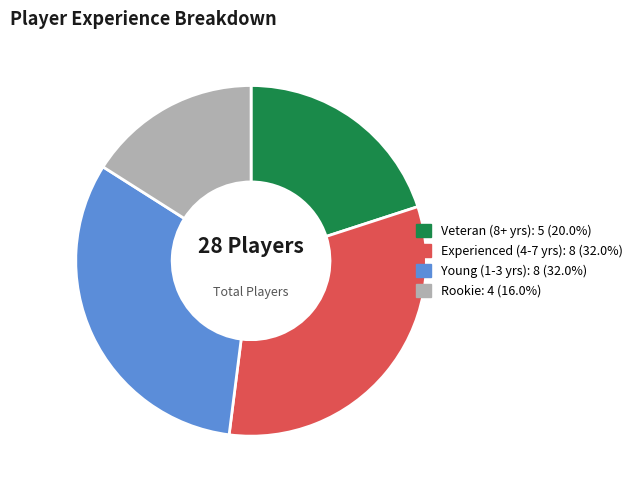

Is there any slice that represents more than half of the pie?

No